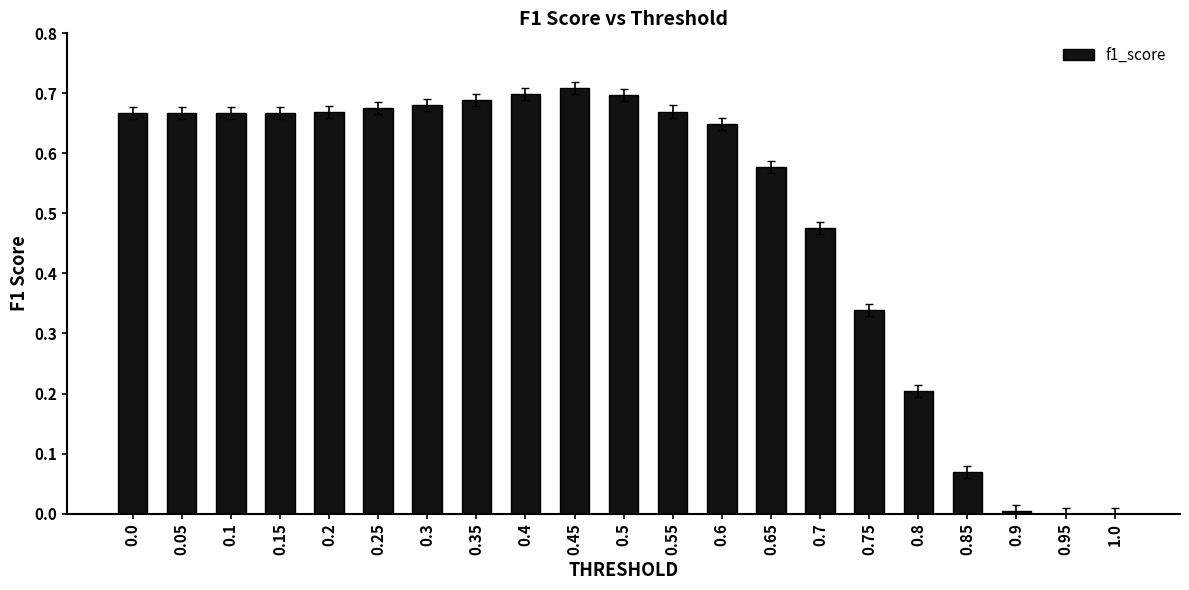

The chart shows a value of 0.7 at 0.2. True or false?

True